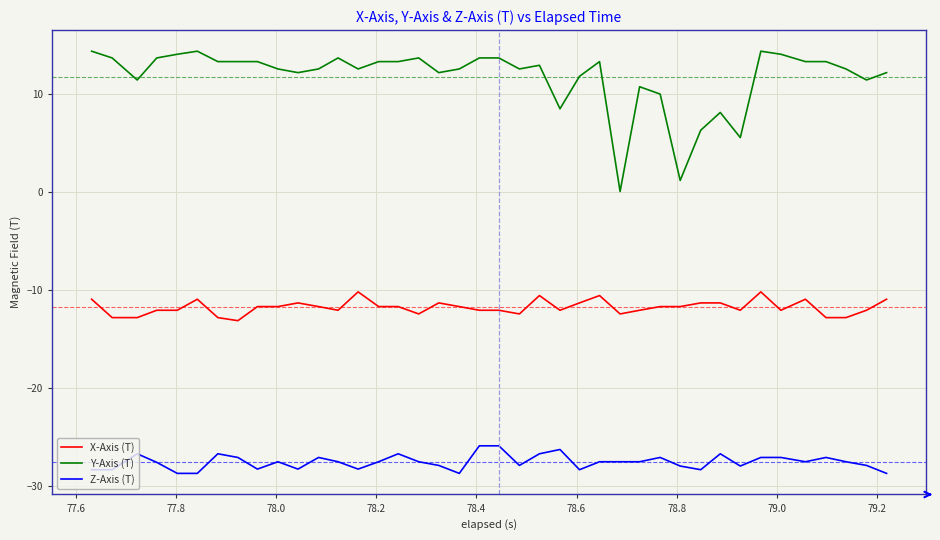

Does the chart display data point markers on the line(s)?

No